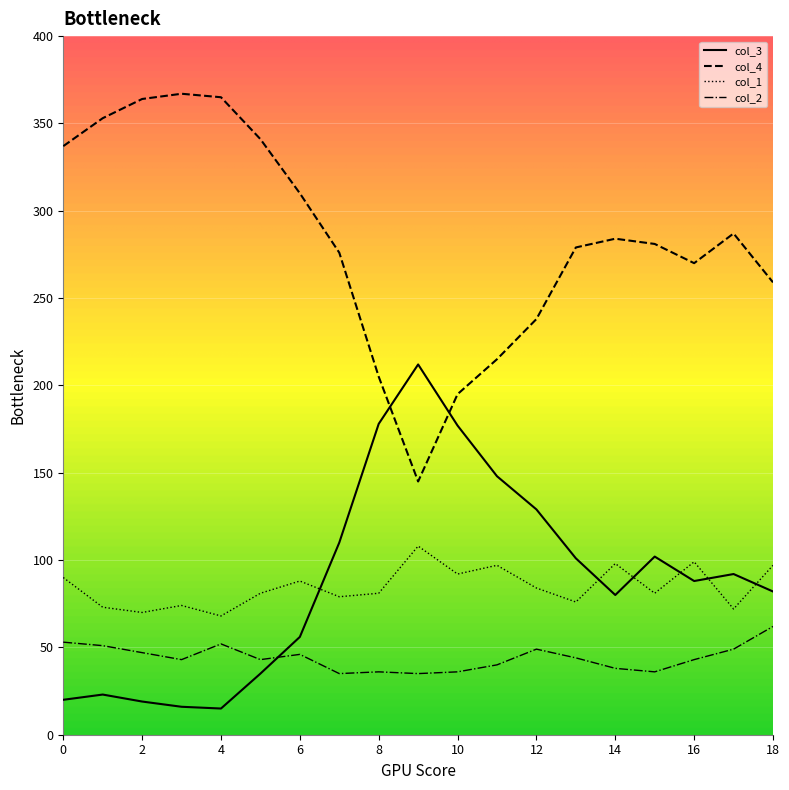

Which series ends up on top after the final intersection of col_4 and col_3?

col_4